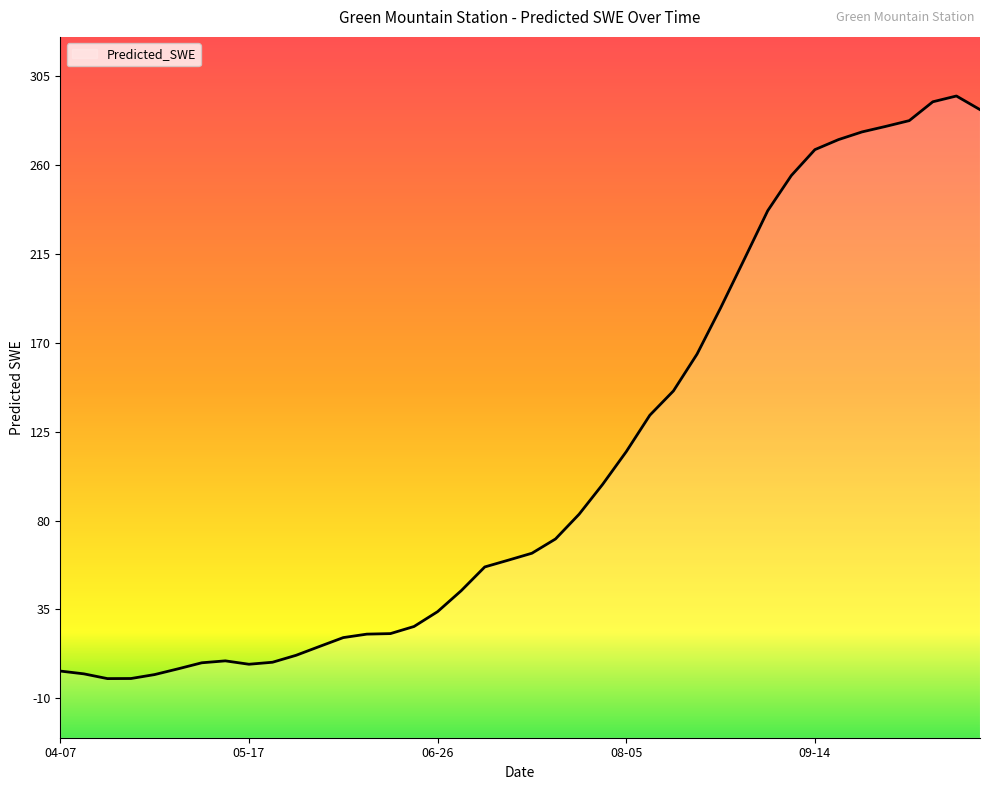

Reading right to left, transcribe all the data shown in this chart.

288.5	295.5	292.5	283.0	280.0	277.2	273.3	268.2	255.1	237.3	212.5	187.9	164.4	145.8	133.5	115.0	98.4	83.2	70.7	63.4	59.9	56.5	44.4	33.8	26.2	22.6	22.4	20.6	16.1	11.6	8.1	7.1	8.8	7.8	4.8	1.8	-0.1	-0.2	2.2	3.6